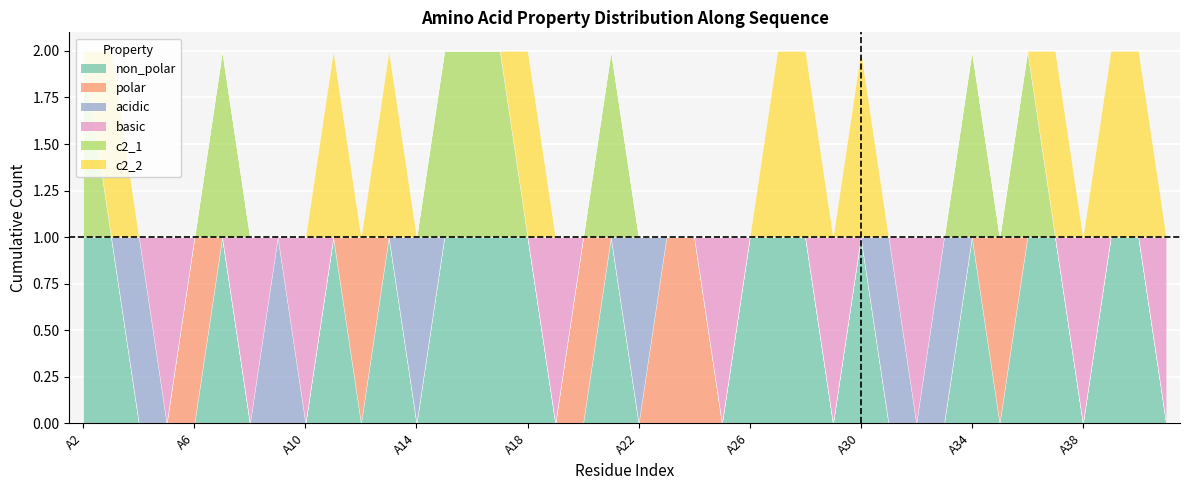

At A24, list the series in order from smallest to largest.

non_polar, acidic, basic, c2_1, c2_2, polar